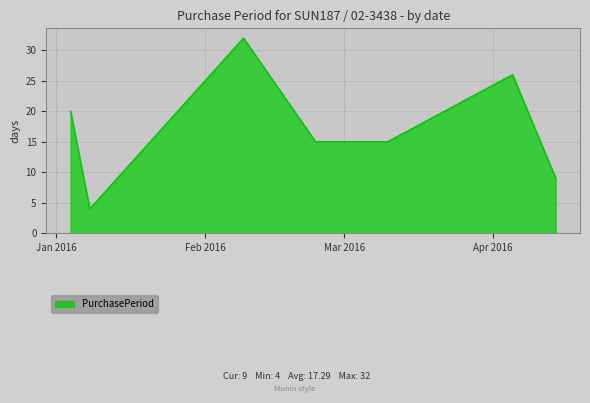

What is the sum of all values?

121